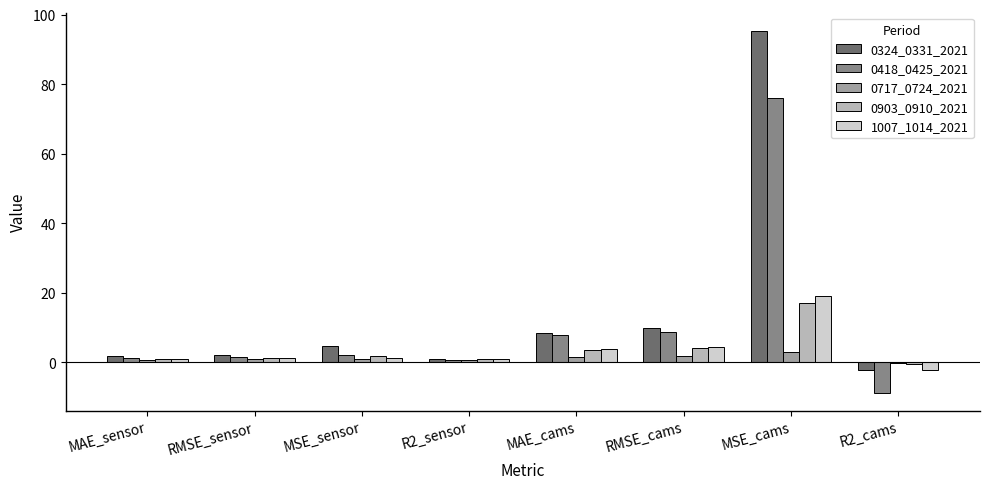

At which category is the sum across all series the highest?

MSE_cams